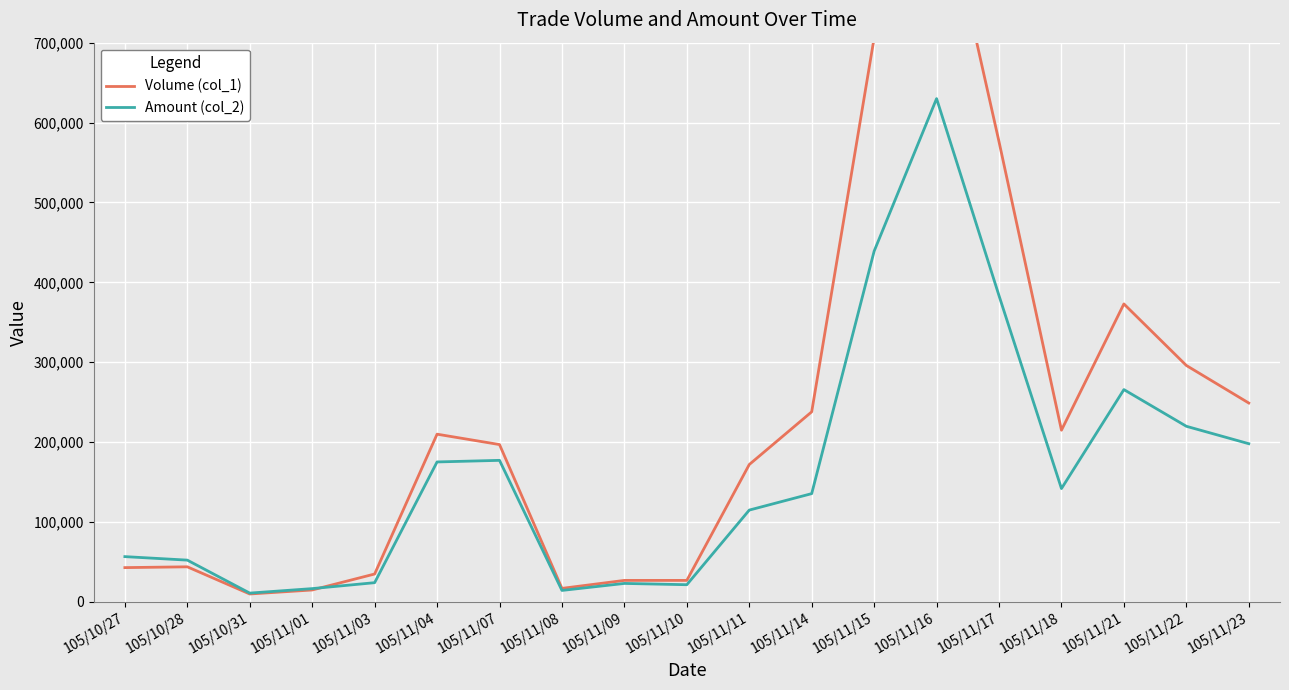

What is the difference between the Volume (col_1) values at 105/11/11 and 105/11/14?

66000